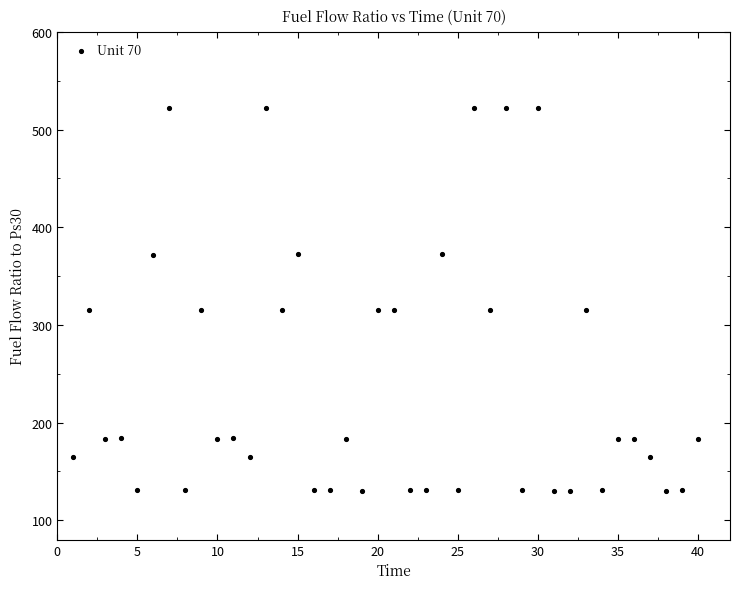

What is the range of X values (max minus min)?

39.0